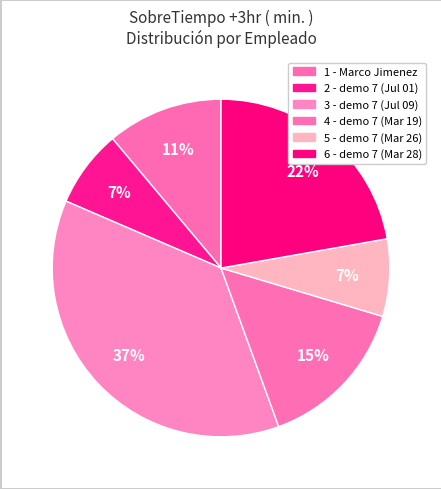

Which category has the smallest portion of the pie?

2